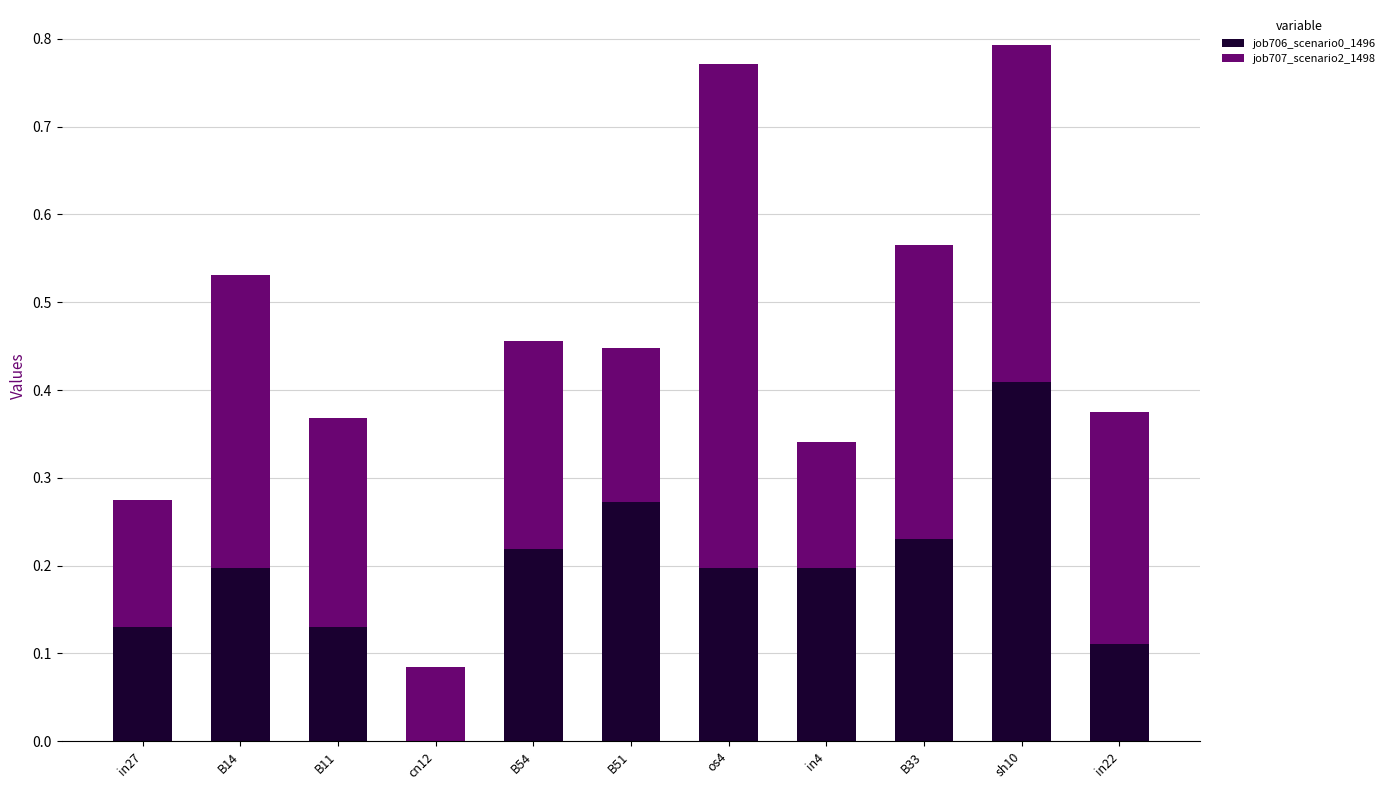

What is the sum of all job706_scenario0_1496 values?

2.1